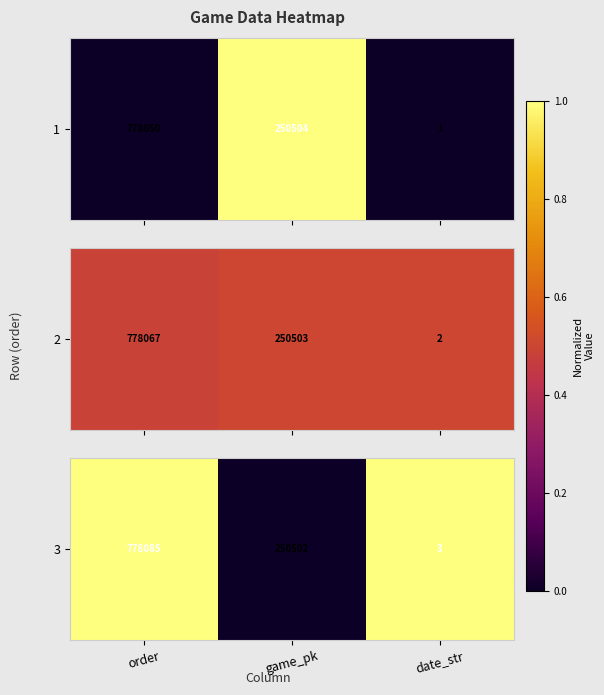

How many series are shown in this chart?

1